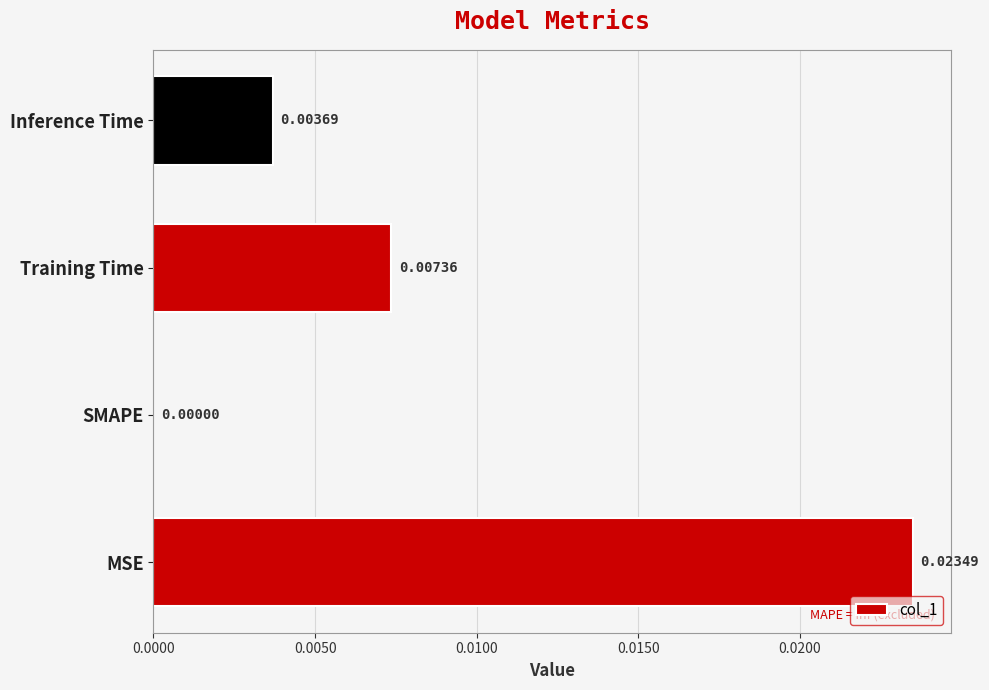

Which label corresponds to the largest value in the chart?

MSE